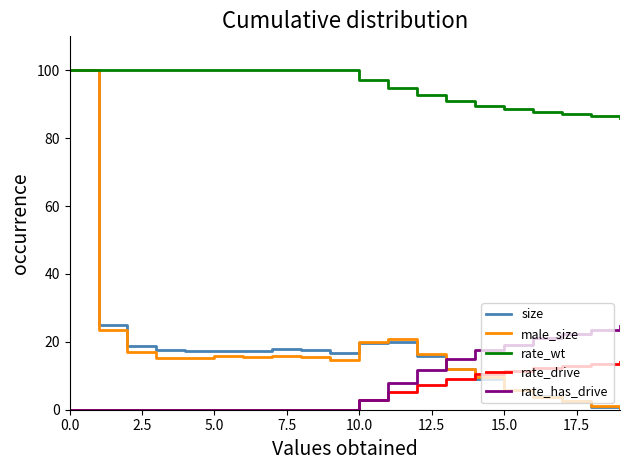

True or false: size has more than 0 points higher than both neighbors.

True